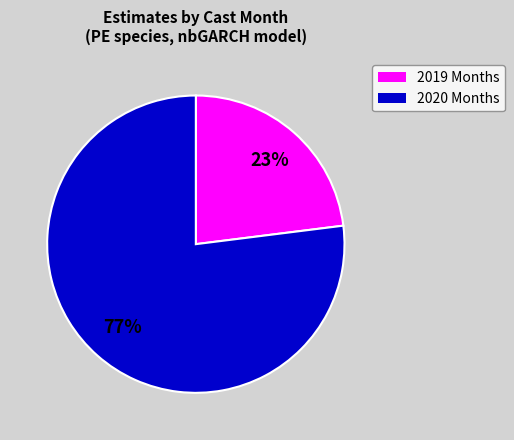

Does any single category account for the majority?

Yes